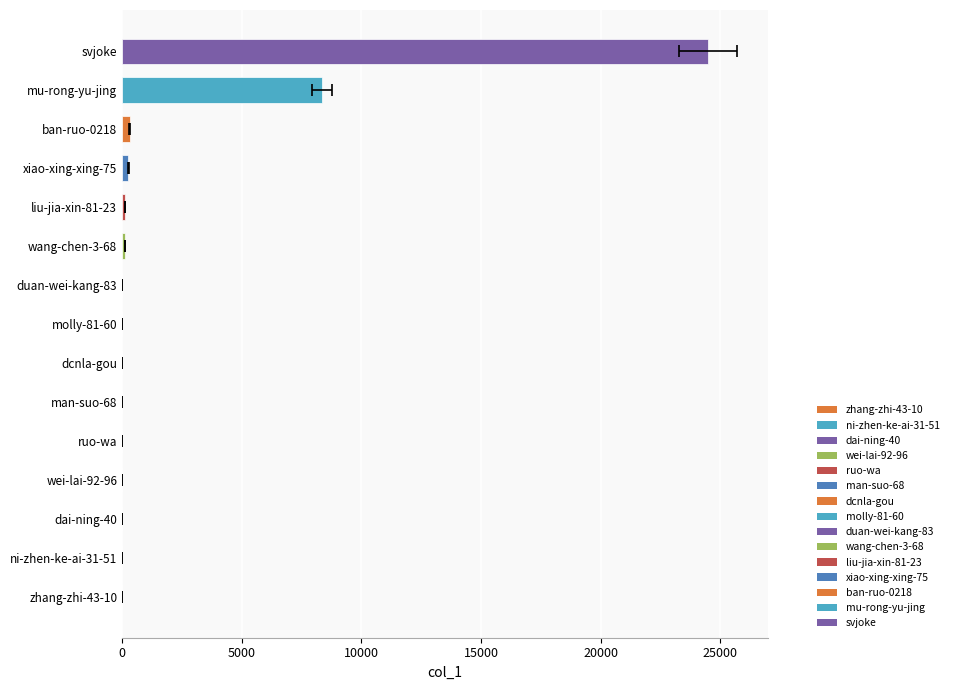

What is the approximate value at molly-81-60?

8